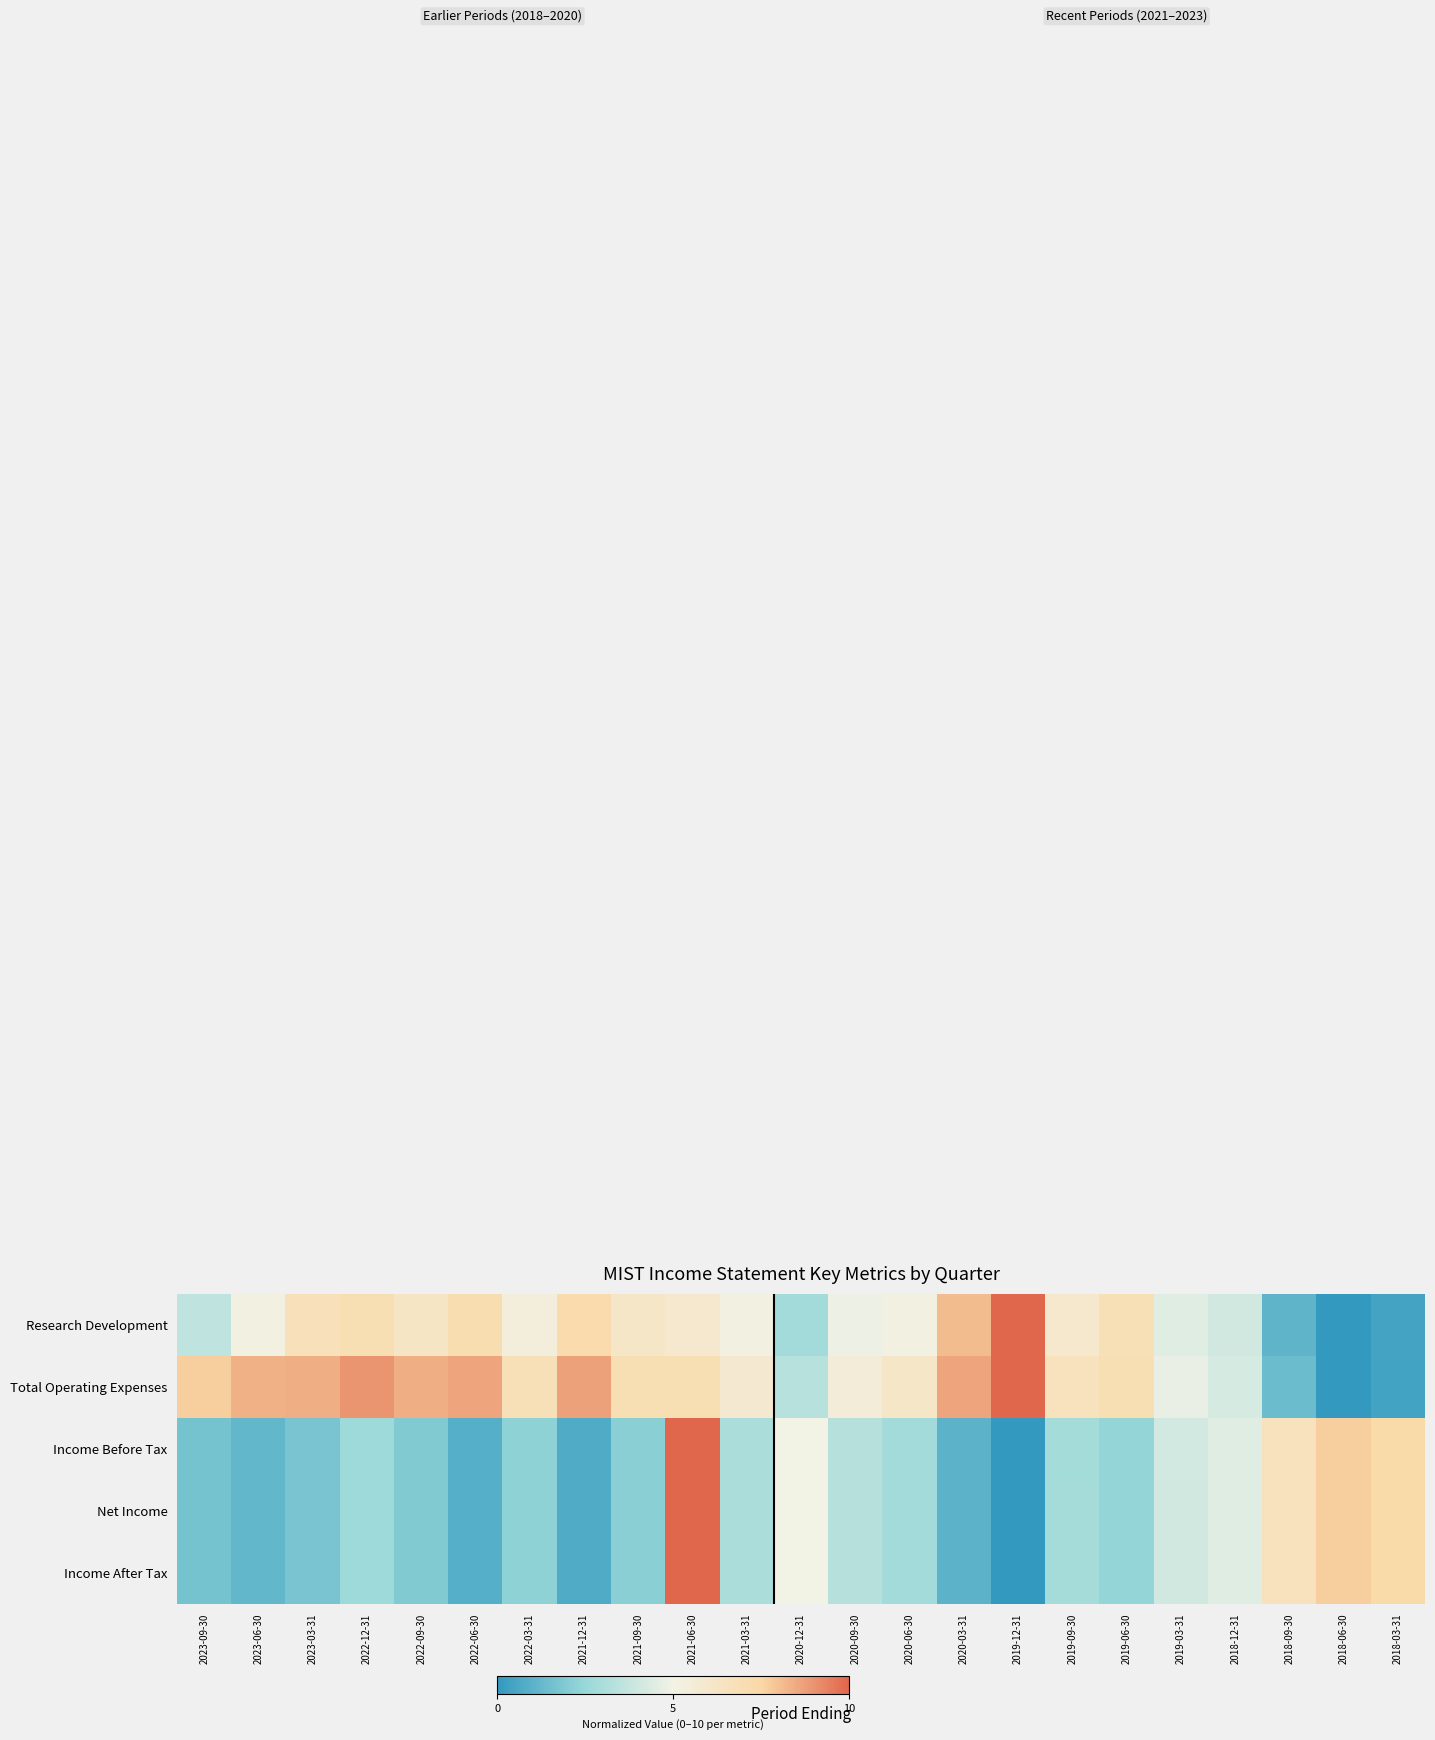

Reading left to right, extract all data points from this chart.

Research Development: 2023-09-30=3.6	2023-06-30=5.2	2023-03-31=6.7	2022-12-31=7.0	2022-09-30=6.3	2022-06-30=7.0	2022-03-31=5.4	2021-12-31=7.2	2021-09-30=6.2	2021-06-30=5.9	2021-03-31=5.2	2020-12-31=2.8	2020-09-30=4.9	2020-06-30=5.2	2020-03-31=8.1	2019-12-31=10.0	2019-09-30=6.0	2019-06-30=6.9	2019-03-31=4.5	2018-12-31=4.1	2018-09-30=1.1	2018-06-30=0.0	2018-03-31=0.4
Total Operating Expenses: 2023-09-30=7.7	2023-06-30=8.4	2023-03-31=8.4	2022-12-31=8.9	2022-09-30=8.4	2022-06-30=8.6	2022-03-31=6.8	2021-12-31=8.7	2021-09-30=7.0	2021-06-30=7.0	2021-03-31=5.9	2020-12-31=3.4	2020-09-30=5.5	2020-06-30=6.2	2020-03-31=8.6	2019-12-31=10.0	2019-09-30=6.6	2019-06-30=7.0	2019-03-31=4.7	2018-12-31=4.2	2018-09-30=1.4	2018-06-30=0.0	2018-03-31=0.4
Income Before Tax: 2023-09-30=1.7	2023-06-30=1.2	2023-03-31=1.7	2022-12-31=2.7	2022-09-30=1.9	2022-06-30=0.9	2022-03-31=2.3	2021-12-31=0.7	2021-09-30=2.1	2021-06-30=10.0	2021-03-31=3.0	2020-12-31=5.0	2020-09-30=3.3	2020-06-30=2.8	2020-03-31=1.0	2019-12-31=0.0	2019-09-30=2.8	2019-06-30=2.4	2019-03-31=4.1	2018-12-31=4.5	2018-09-30=6.6	2018-06-30=7.7	2018-03-31=7.4
Net Income: 2023-09-30=1.7	2023-06-30=1.2	2023-03-31=1.7	2022-12-31=2.7	2022-09-30=1.9	2022-06-30=0.9	2022-03-31=2.3	2021-12-31=0.7	2021-09-30=2.1	2021-06-30=10.0	2021-03-31=3.0	2020-12-31=5.0	2020-09-30=3.3	2020-06-30=2.8	2020-03-31=1.0	2019-12-31=0.0	2019-09-30=2.9	2019-06-30=2.4	2019-03-31=4.1	2018-12-31=4.5	2018-09-30=6.6	2018-06-30=7.7	2018-03-31=7.4
Income After Tax: 2023-09-30=1.7	2023-06-30=1.2	2023-03-31=1.7	2022-12-31=2.7	2022-09-30=1.9	2022-06-30=0.9	2022-03-31=2.3	2021-12-31=0.7	2021-09-30=2.1	2021-06-30=10.0	2021-03-31=3.0	2020-12-31=5.0	2020-09-30=3.3	2020-06-30=2.8	2020-03-31=1.0	2019-12-31=0.0	2019-09-30=2.9	2019-06-30=2.4	2019-03-31=4.1	2018-12-31=4.5	2018-09-30=6.6	2018-06-30=7.7	2018-03-31=7.4